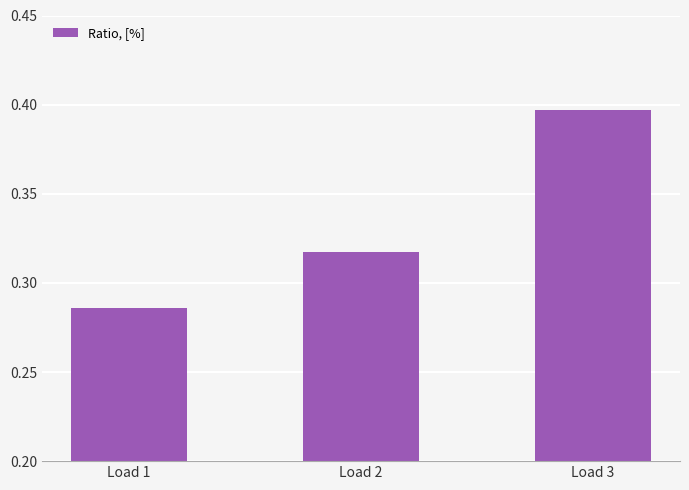

Is it true that the value at Load 3 is 0.1?

False